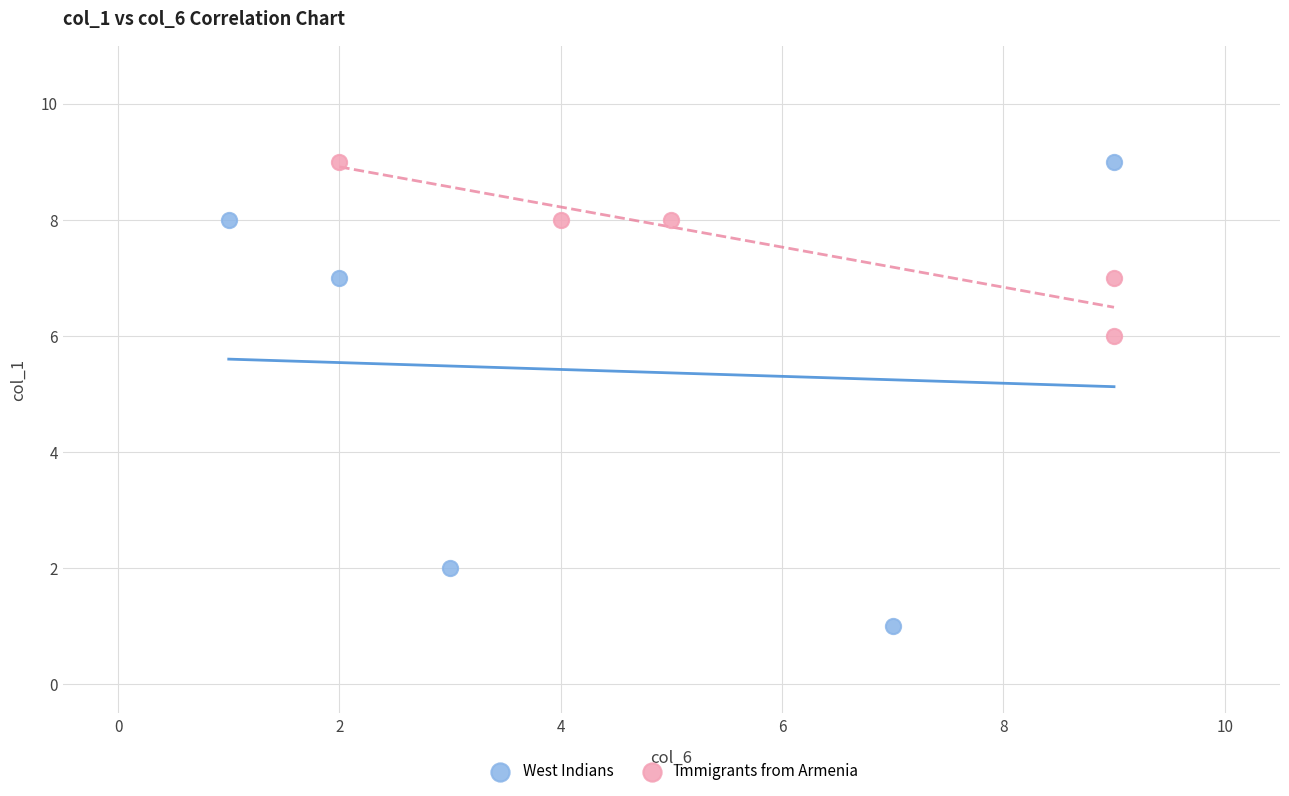

Which series has the largest Y range (max minus min)?

West Indians